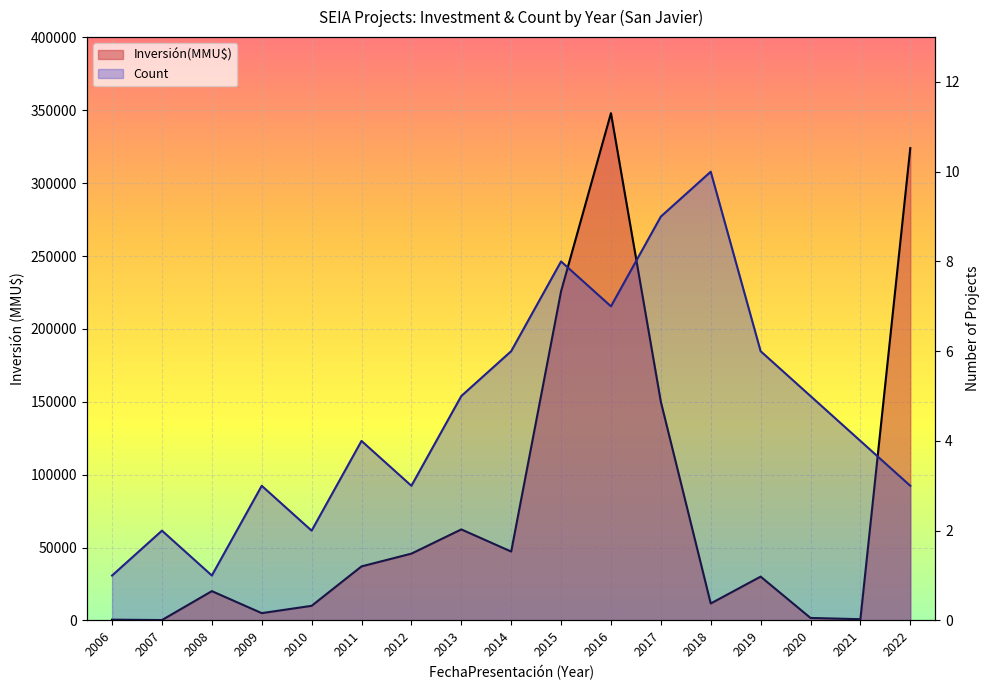

Rank the series by their average value, from lowest to highest.

Count, Inversión(MMU$)